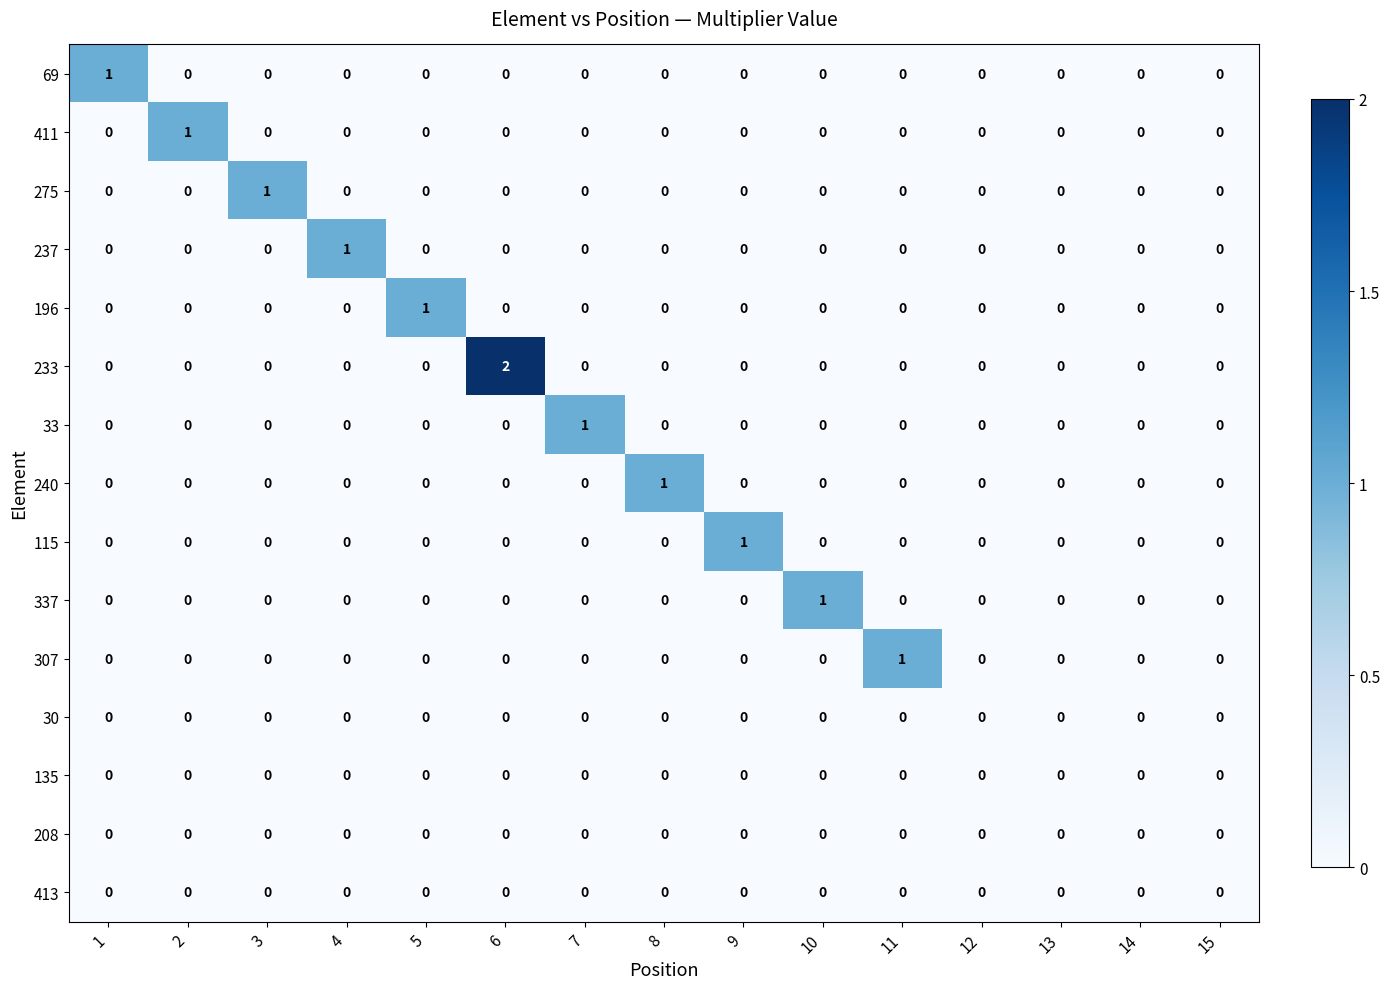

What is the difference between the highest and lowest values at 5?

1